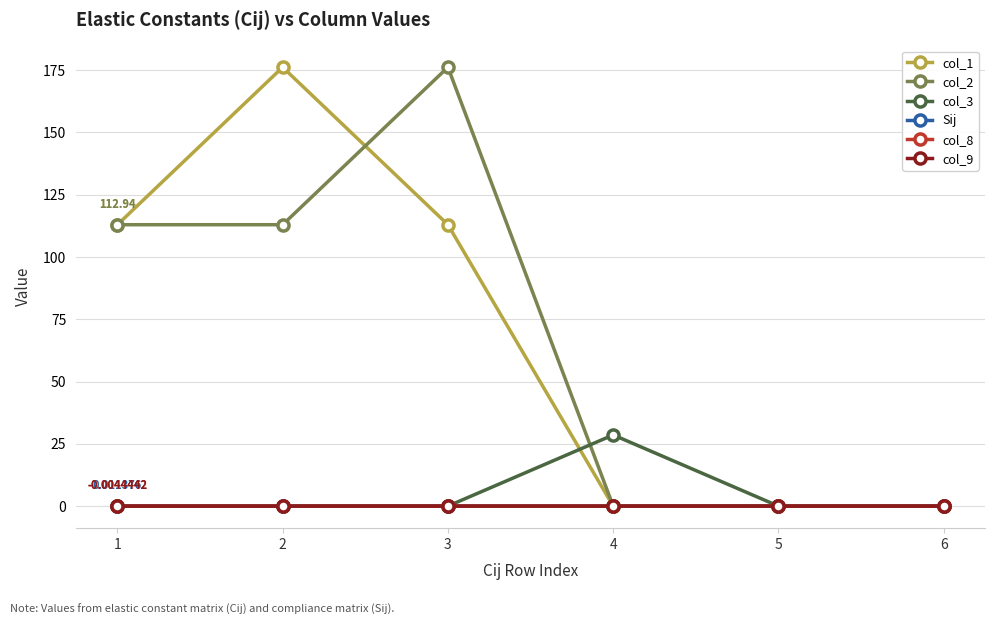

Is it true that col_2 equals 176.2 at 3?

True